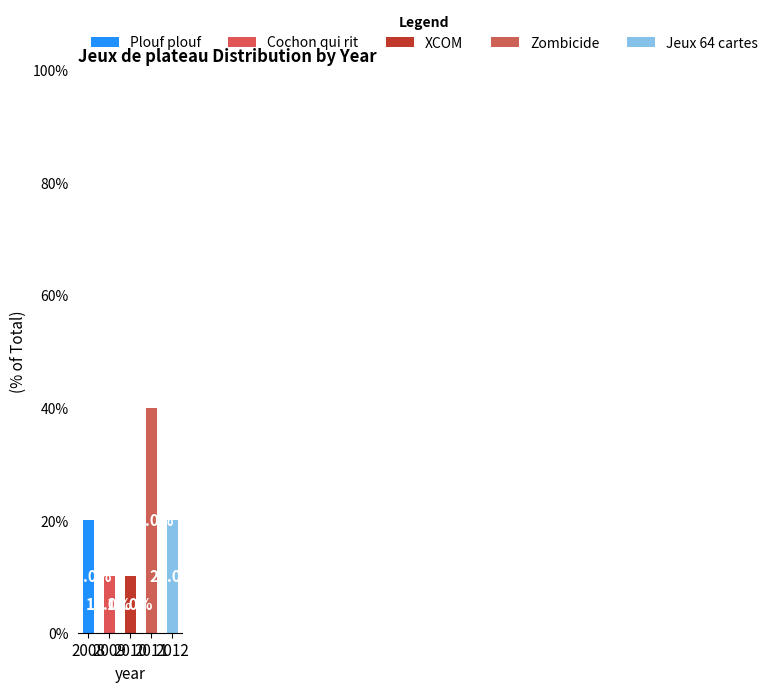

Does the chart contain stacked bars?

Yes